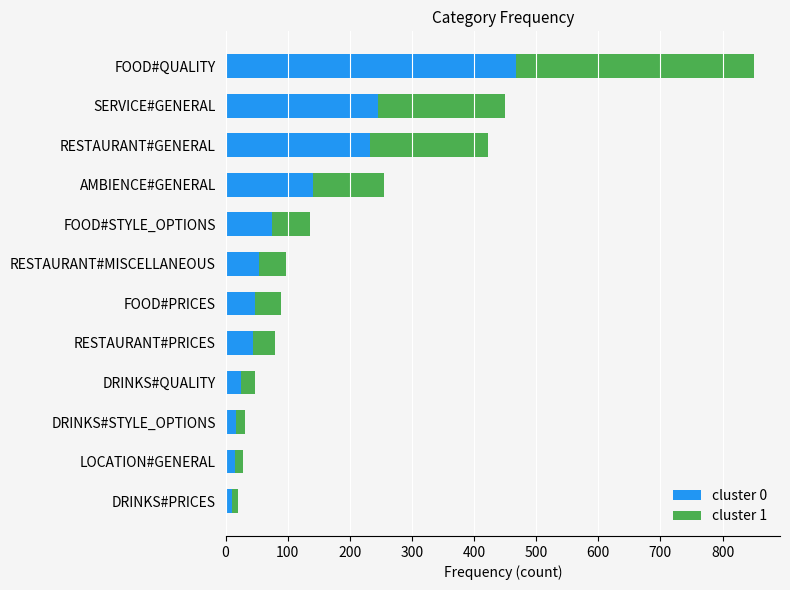

At which category is the sum across all series the highest?

FOOD#QUALITY